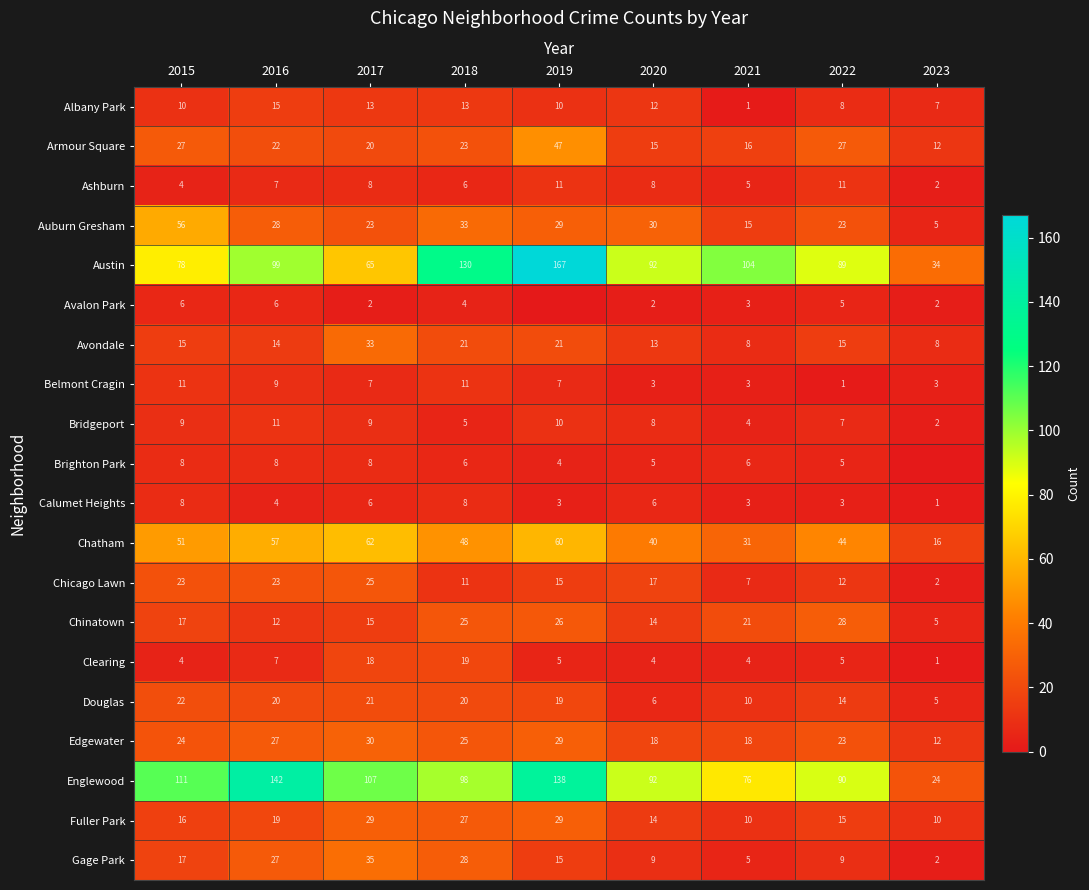

What is the sum of the Fuller Park values at 2019 and 2020?

43